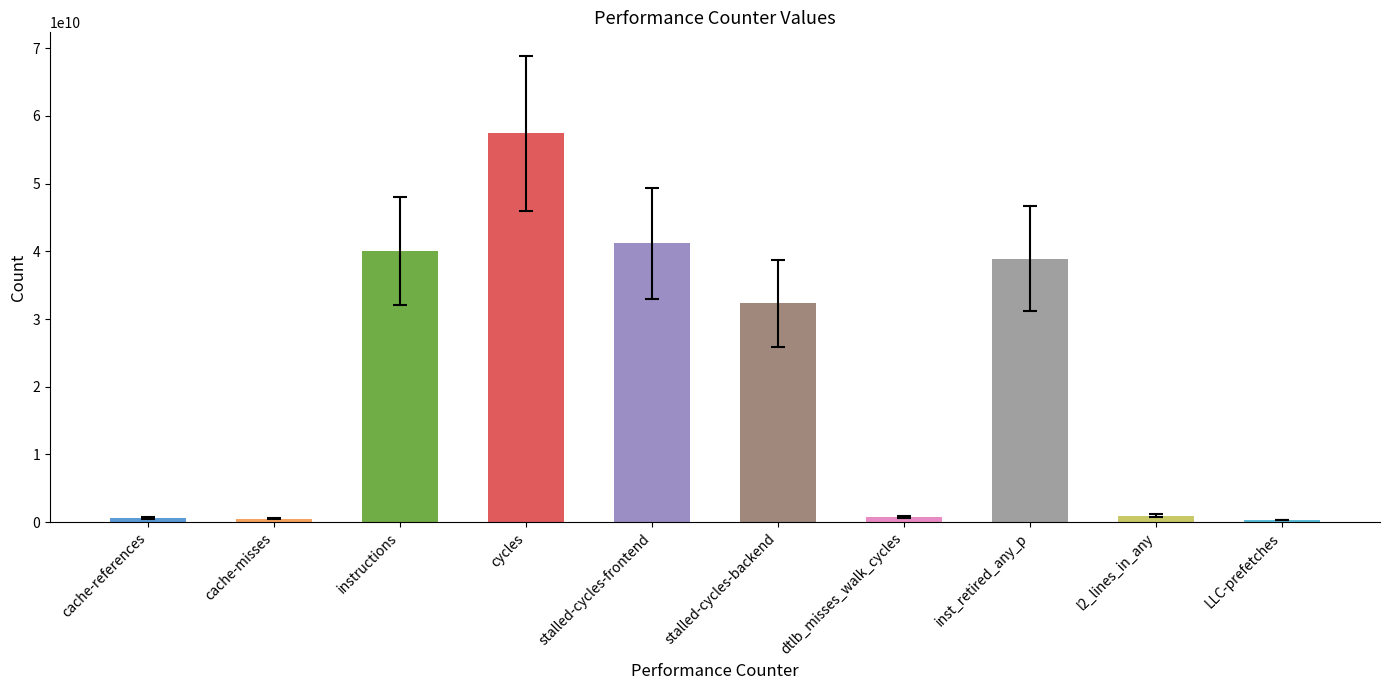

At which category does the chart reach its peak across all series?

cycles